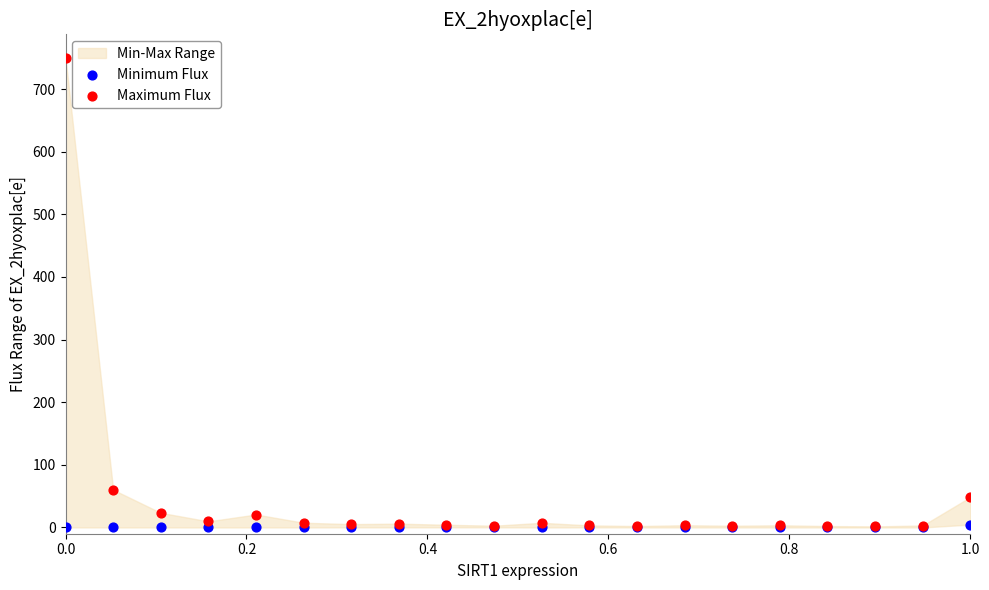

In the Maximum Flux series, what Y value is closest to 375?

60.2